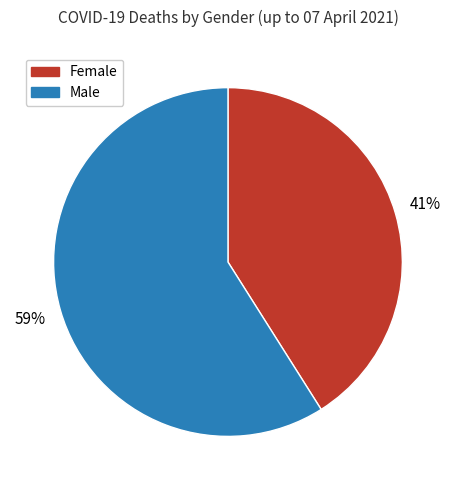

How many segments does this pie chart have?

2